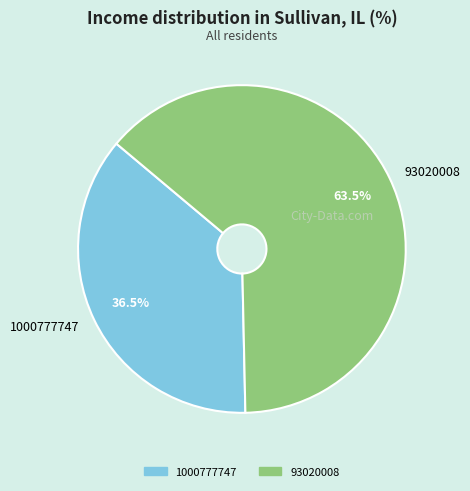

Approximately how many times larger is the value at 93020008 compared to 1000777747?

1.7